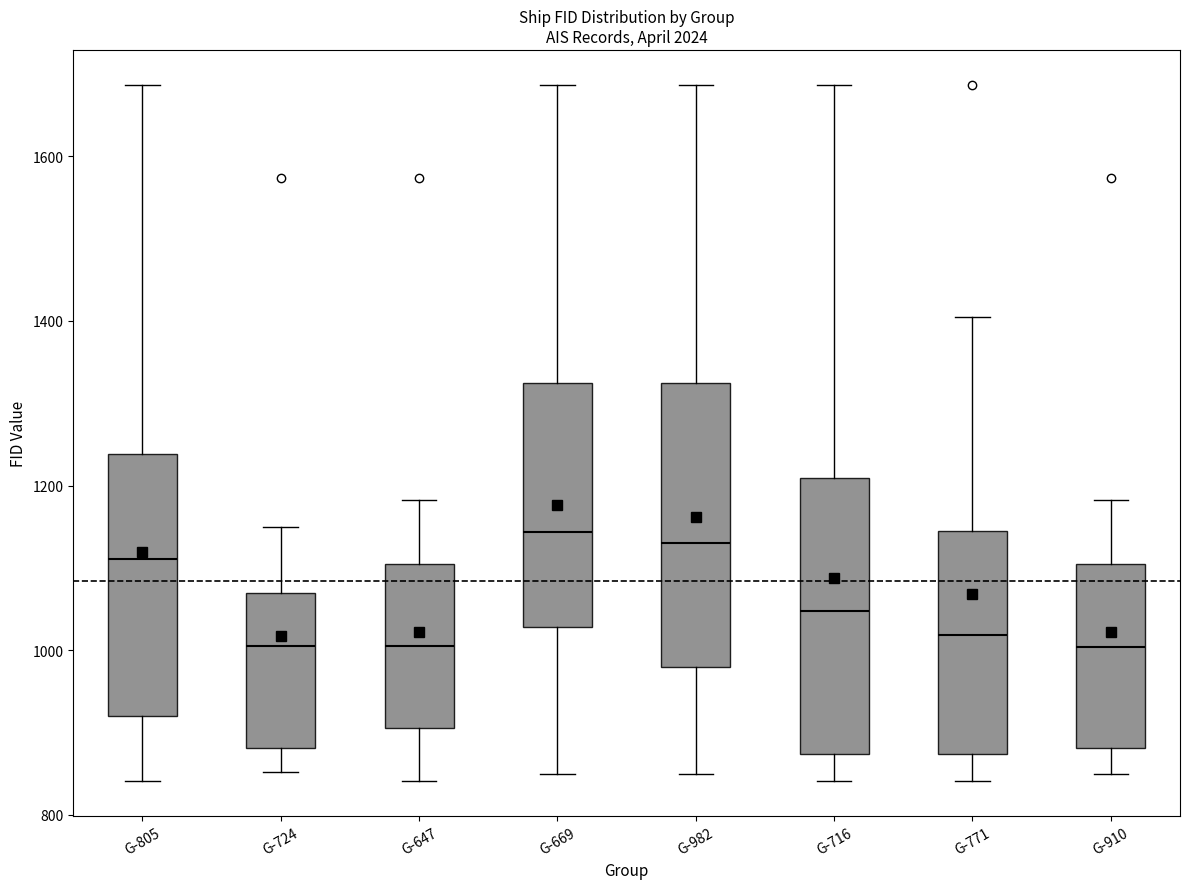

Reading left to right, read every box against the y-axis: the position of its median line, the range the box covers, and the ends of its whiskers. The values are not printed on the chart, so give them approximately, as read against the axis.

G-805: median 1120, box 920 to 1240, whiskers 840 to 1680
G-724: median 1000, box 880 to 1060, whiskers 860 to 1160
G-647: median 1000, box 900 to 1100, whiskers 840 to 1180
G-669: median 1140, box 1020 to 1320, whiskers 840 to 1680
G-982: median 1140, box 980 to 1320, whiskers 840 to 1680
G-716: median 1040, box 880 to 1200, whiskers 840 to 1680
G-771: median 1020, box 880 to 1140, whiskers 840 to 1400
G-910: median 1000, box 880 to 1100, whiskers 840 to 1180